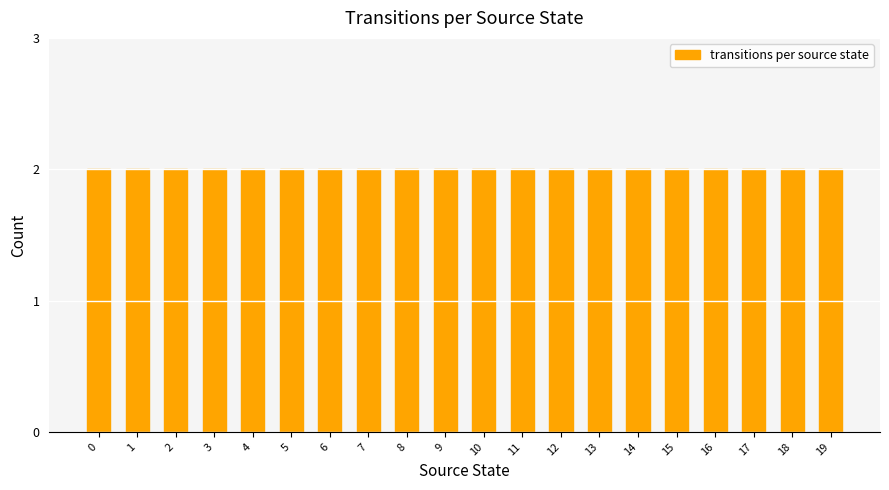

Does the chart contain stacked bars?

No